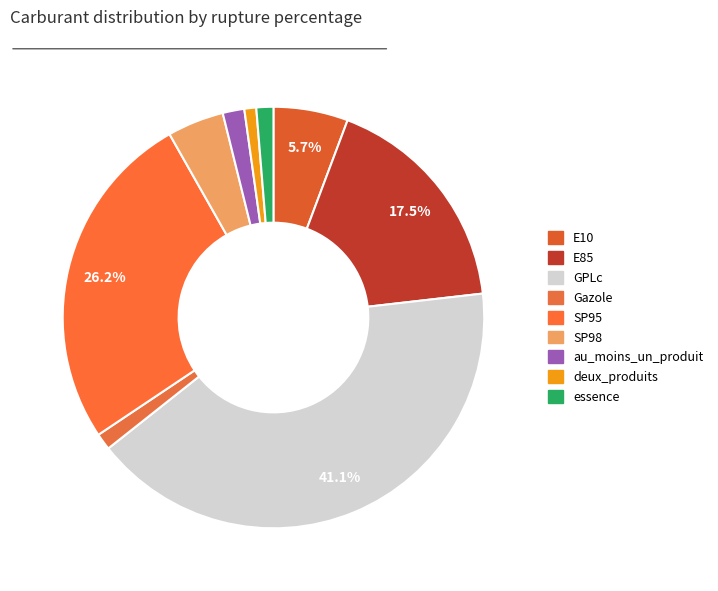

Count the number of slices in the pie.

9